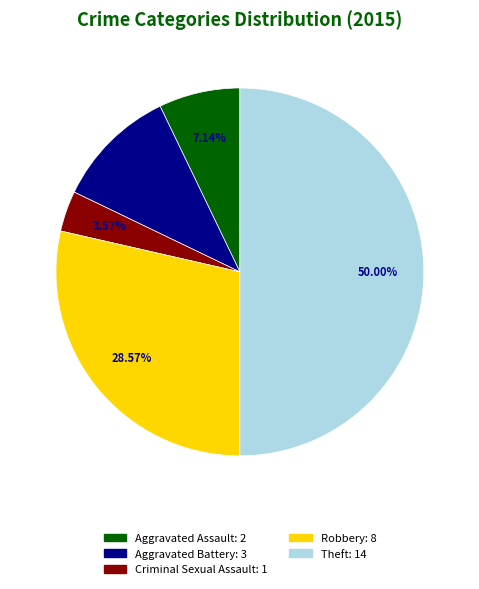

Approximately how many times larger is the value at Aggravated Battery compared to Aggravated Assault?

1.5